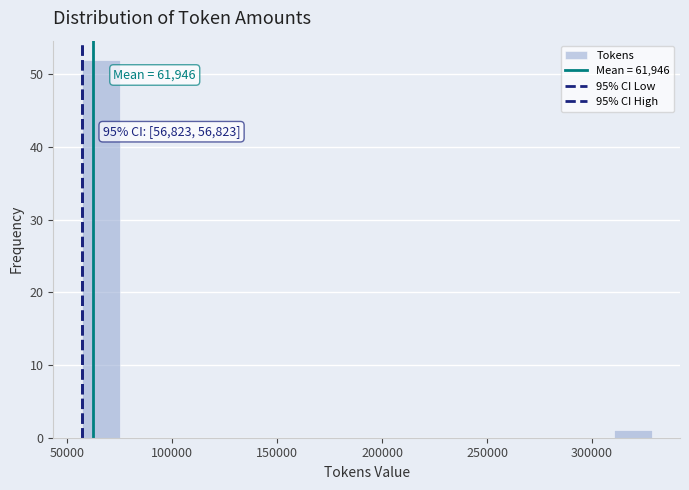

Read against the x-axis, roughly where is the centre of the tallest bar?

65000